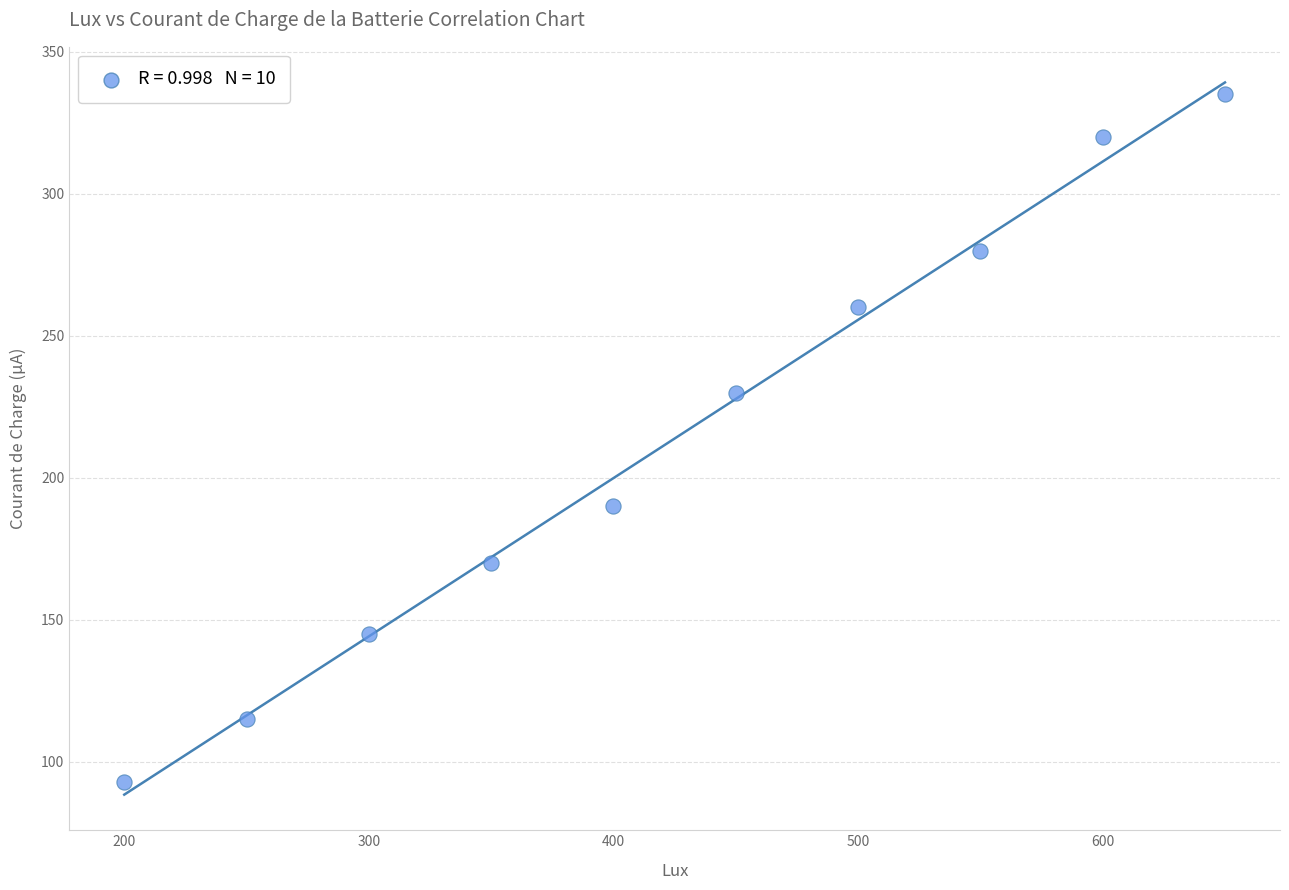

What Y value in the scatter plot is closest to 214?

230